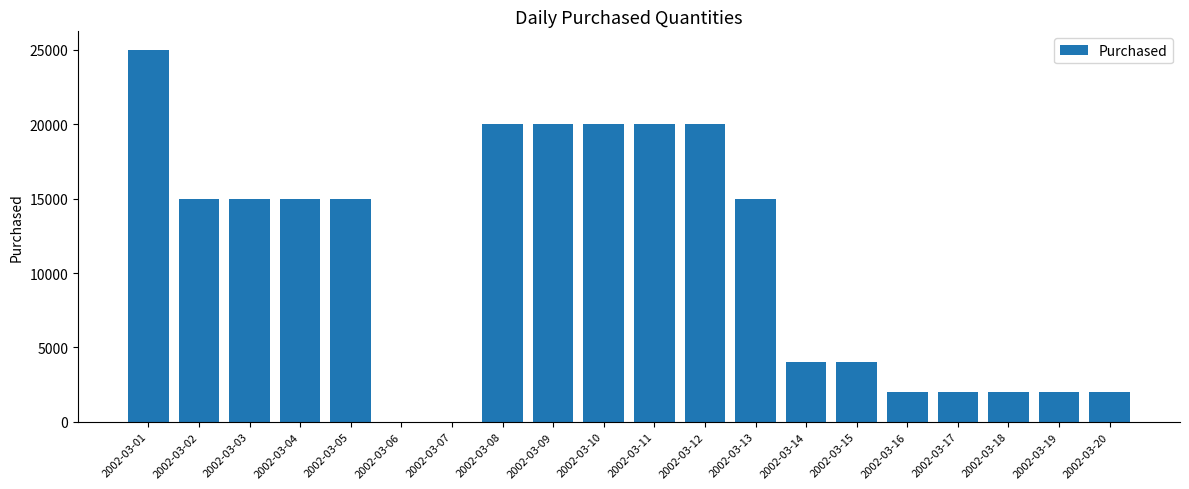

Reading left to right, extract all data points from this chart.

2002-03-01=25000	2002-03-02=15000	2002-03-03=15000	2002-03-04=15000	2002-03-05=15000	2002-03-06=0	2002-03-07=0	2002-03-08=20000	2002-03-09=20000	2002-03-10=20000	2002-03-11=20000	2002-03-12=20000	2002-03-13=15000	2002-03-14=4000	2002-03-15=4000	2002-03-16=2000	2002-03-17=2000	2002-03-18=2000	2002-03-19=2000	2002-03-20=2000